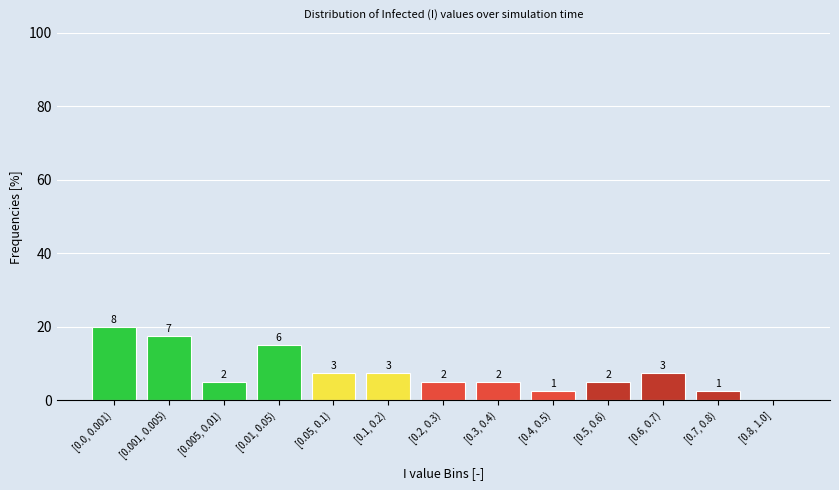

Are the bars horizontal?

No